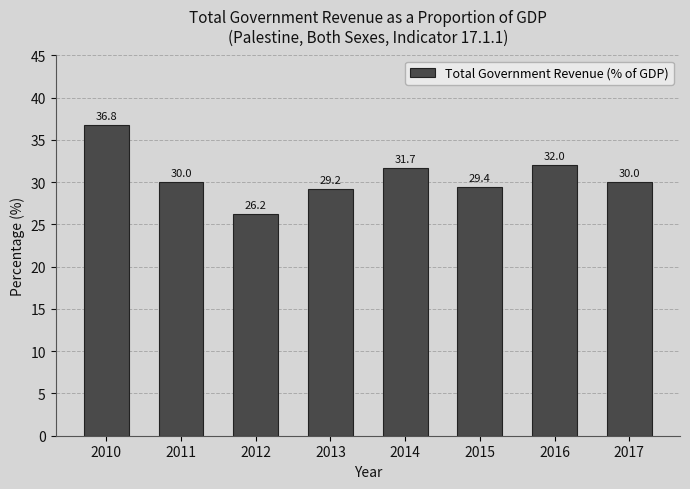

Reading left to right, transcribe all the data shown in this chart.

36.8	30.0	26.2	29.2	31.7	29.4	32.0	30.0